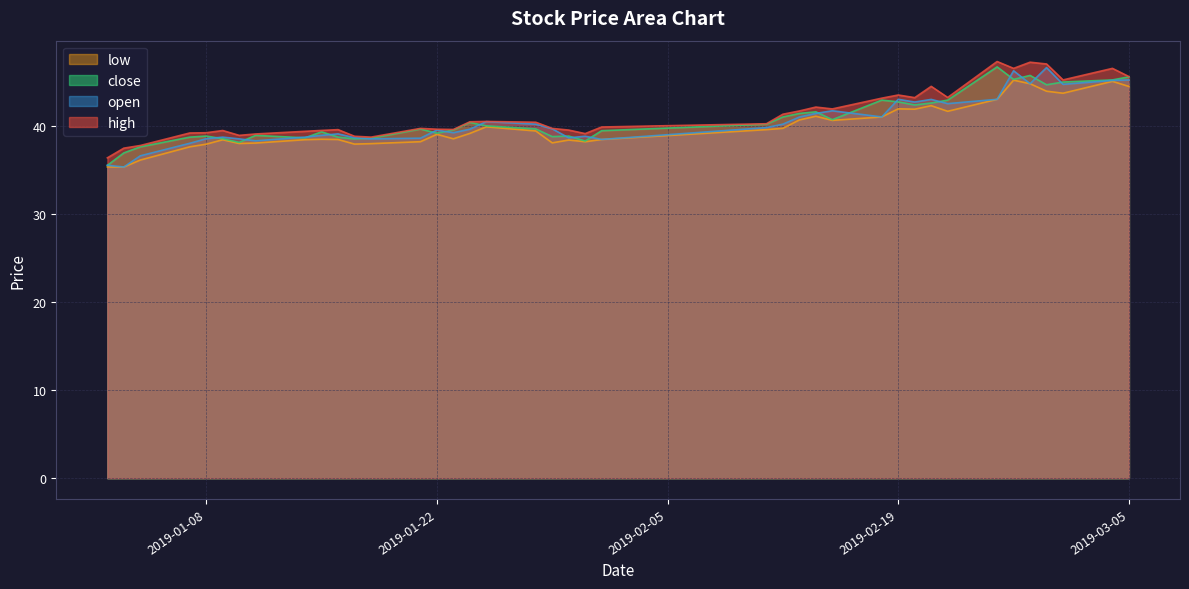

Which series has the widest spread of values?

open